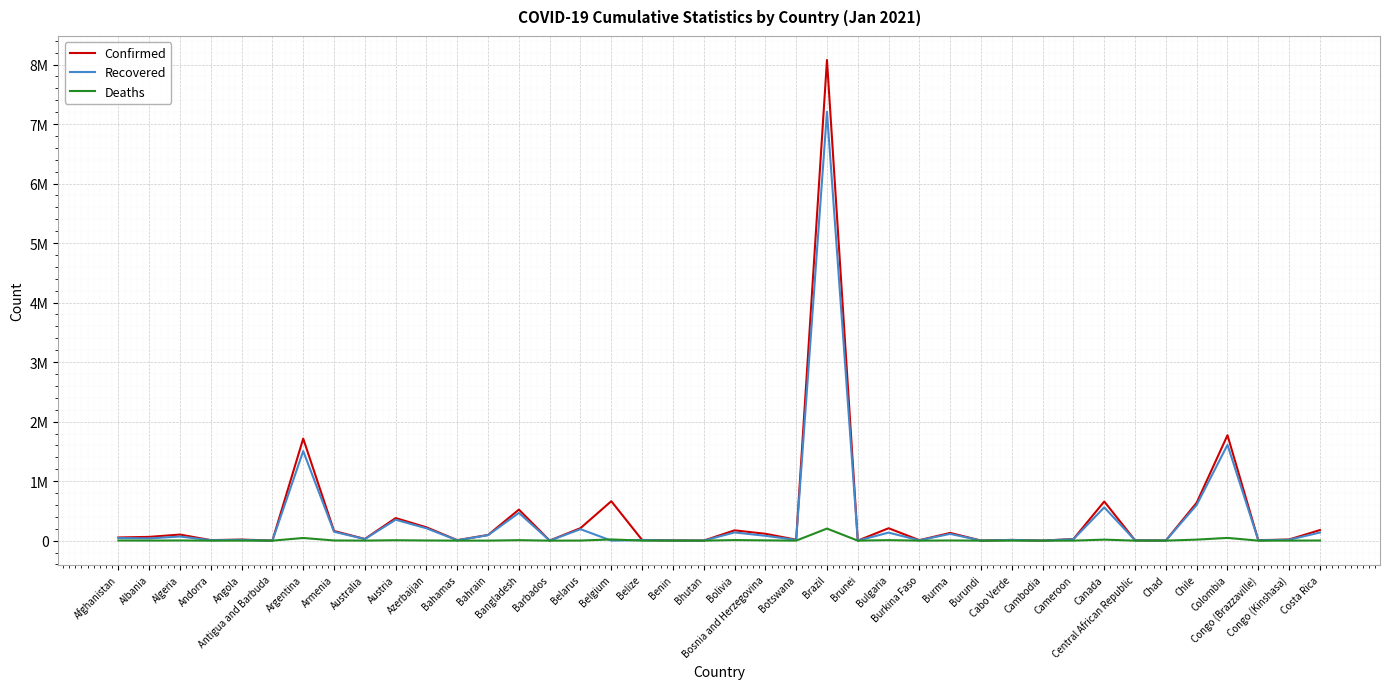

Reading left to right, list all the values displayed in this chart.

Confirmed: Afghanistan=53400	Albania=63033	Algeria=101913	Andorra=8586	Angola=18156	Antigua and Barbuda=169	Argentina=1714409	Armenia=162131	Australia=28595	Austria=379071	Azerbaijan=224050	Bahamas=7969	Bahrain=95317	Bangladesh=521382	Barbados=808	Belarus=210368	Belgium=662694	Belize=11266	Benin=3304	Bhutan=767	Bolivia=172798	Bosnia and Herzegovina=115379	Botswana=16050	Brazil=8075998	Brunei=173	Bulgaria=208406	Burkina Faso=7866	Burma=130049	Burundi=885	Cabo Verde=12316	Cambodia=391	Cameroon=26848	Canada=657323	Central African Republic=4969	Chad=2510	Chile=637742	Colombia=1771363	Congo (Brazzaville)=7127	Congo (Kinshasa)=19159	Costa Rica=177614
Recovered: Afghanistan=43796	Albania=37327	Algeria=69011	Andorra=7724	Angola=13205	Antigua and Barbuda=152	Argentina=1504330	Armenia=149312	Australia=25827	Austria=351382	Azerbaijan=207088	Bahamas=6313	Bahrain=92113	Bangladesh=466064	Barbados=373	Belarus=192620	Belgium=0	Belize=10386	Benin=3185	Bhutan=459	Bolivia=137704	Bosnia and Herzegovina=81325	Botswana=12927	Brazil=7205410	Brunei=153	Bulgaria=134564	Burkina Faso=5710	Burma=113550	Burundi=773	Cabo Verde=11731	Cambodia=371	Cameroon=24892	Canada=558594	Central African Republic=4885	Chad=1962	Chile=599604	Colombia=1609564	Congo (Brazzaville)=5846	Congo (Kinshasa)=14743	Costa Rica=136083
Deaths: Afghanistan=2264	Albania=1233	Algeria=2803	Andorra=85	Angola=416	Antigua and Barbuda=5	Argentina=44417	Armenia=2929	Australia=909	Austria=6687	Azerbaijan=2890	Bahamas=175	Bahrain=355	Bangladesh=7756	Barbados=7	Belarus=1507	Belgium=20038	Belize=271	Benin=44	Bhutan=0	Bolivia=9351	Bosnia and Herzegovina=4305	Botswana=48	Brazil=202631	Brunei=3	Bulgaria=8097	Burkina Faso=89	Burma=2826	Burundi=2	Cabo Verde=114	Cambodia=0	Cameroon=448	Canada=16869	Central African Republic=63	Chad=107	Chile=17037	Colombia=45784	Congo (Brazzaville)=108	Congo (Kinshasa)=611	Costa Rica=2305